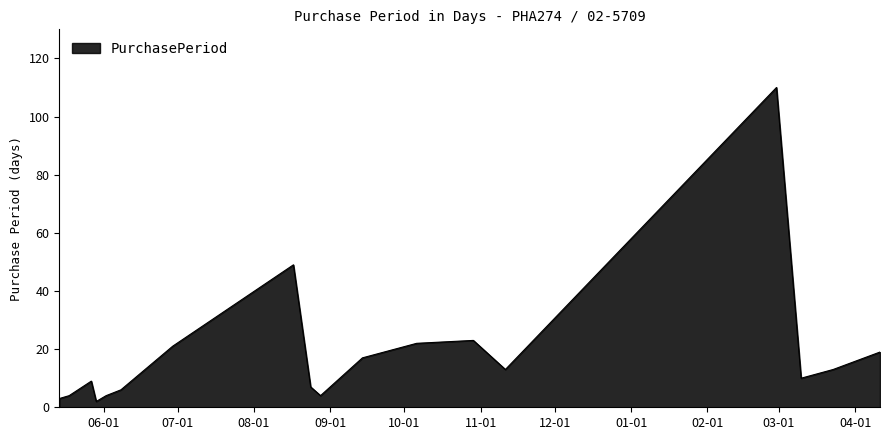

How many lines are shown in the chart?

1